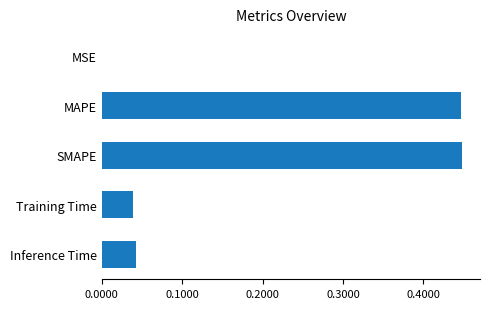

True or false: the data shows 0.1 at Training Time.

False